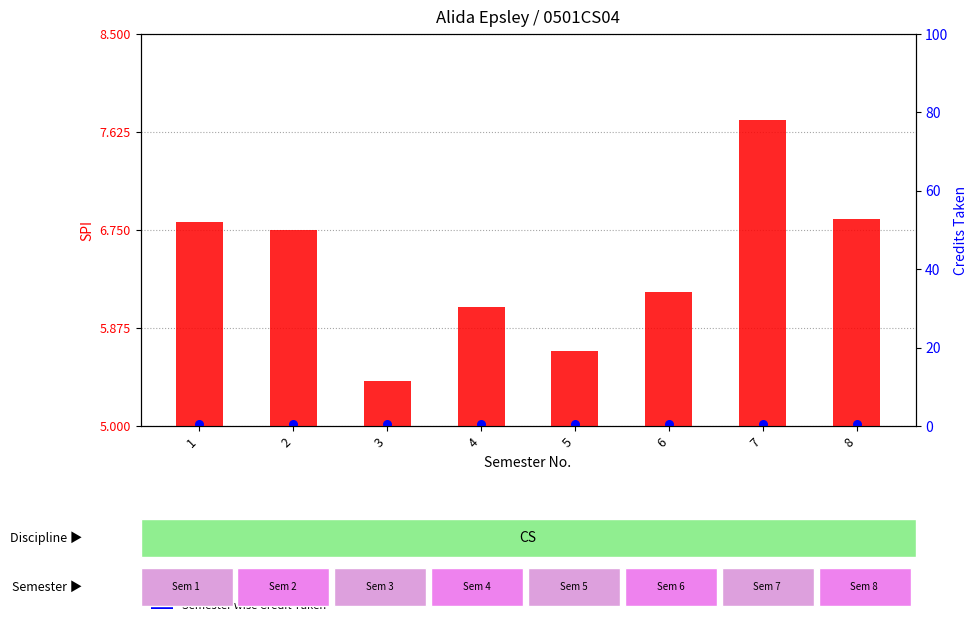

What are all the series names shown in the legend?

SPI, Semester wise Credit Taken